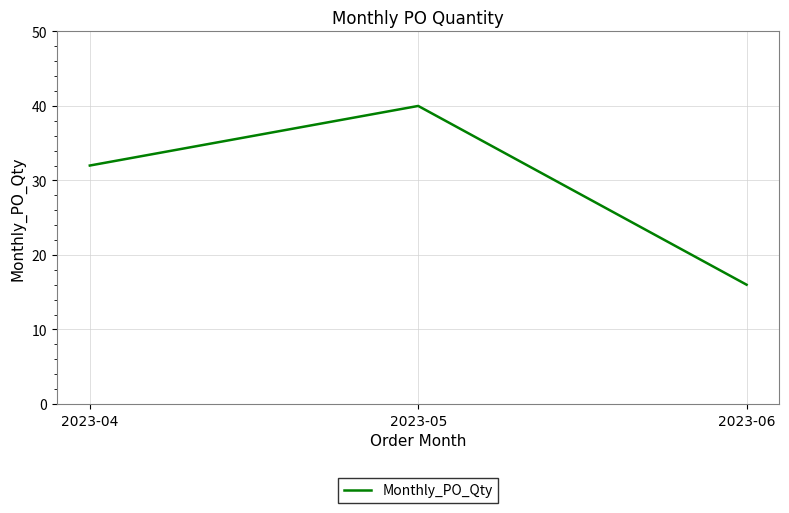

The chart shows a value of 7 at 2023-06. True or false?

False